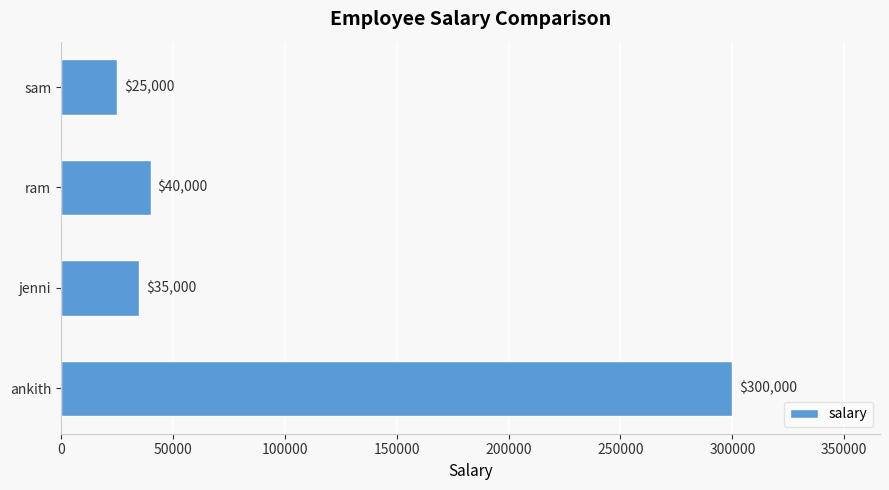

How many data points does each series have?

4